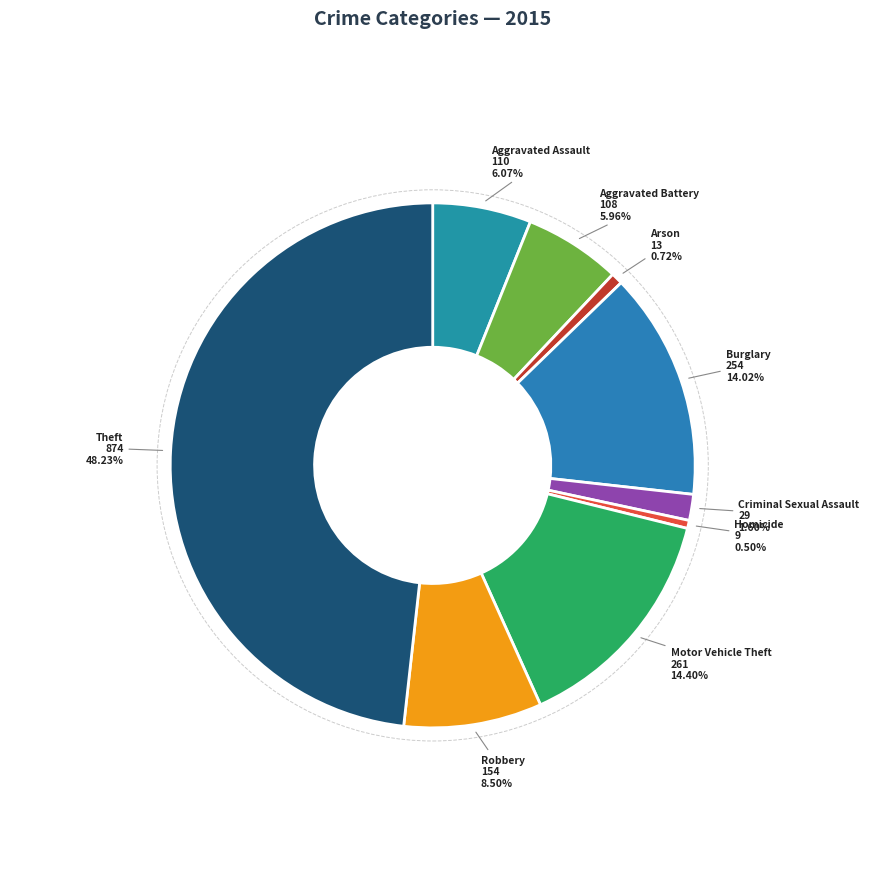

Do Burglary and Homicide together represent more than half of the pie?

No